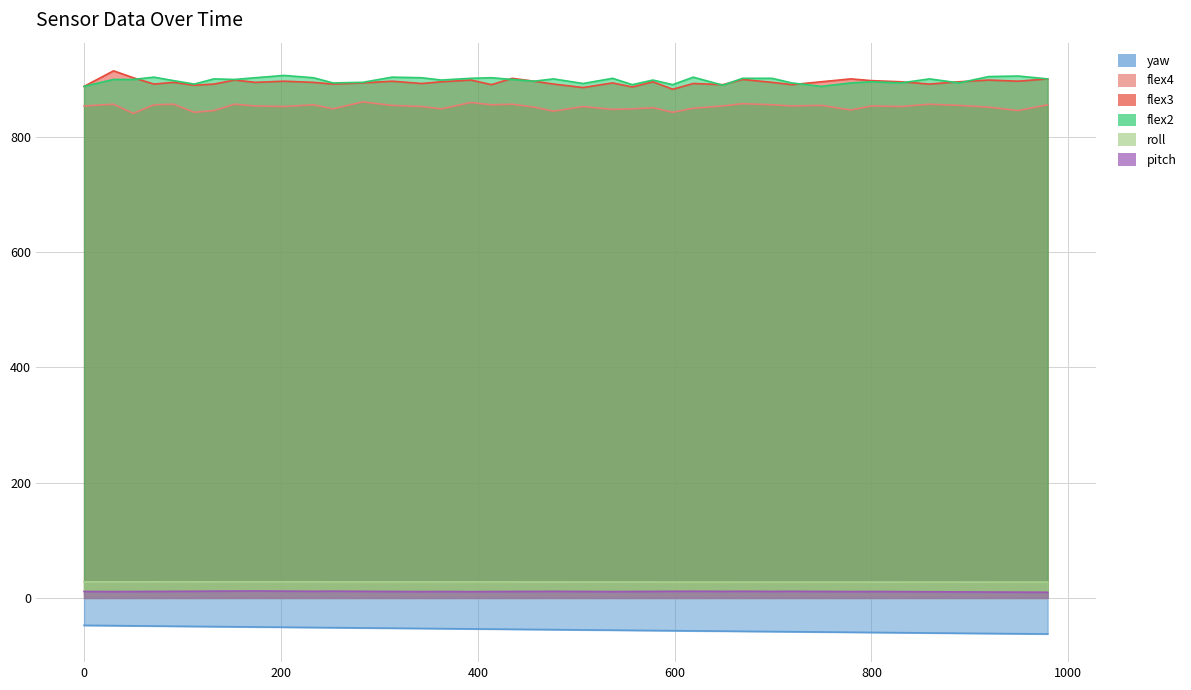

What is the value of the pitch point at the 26th from the left?

11.5